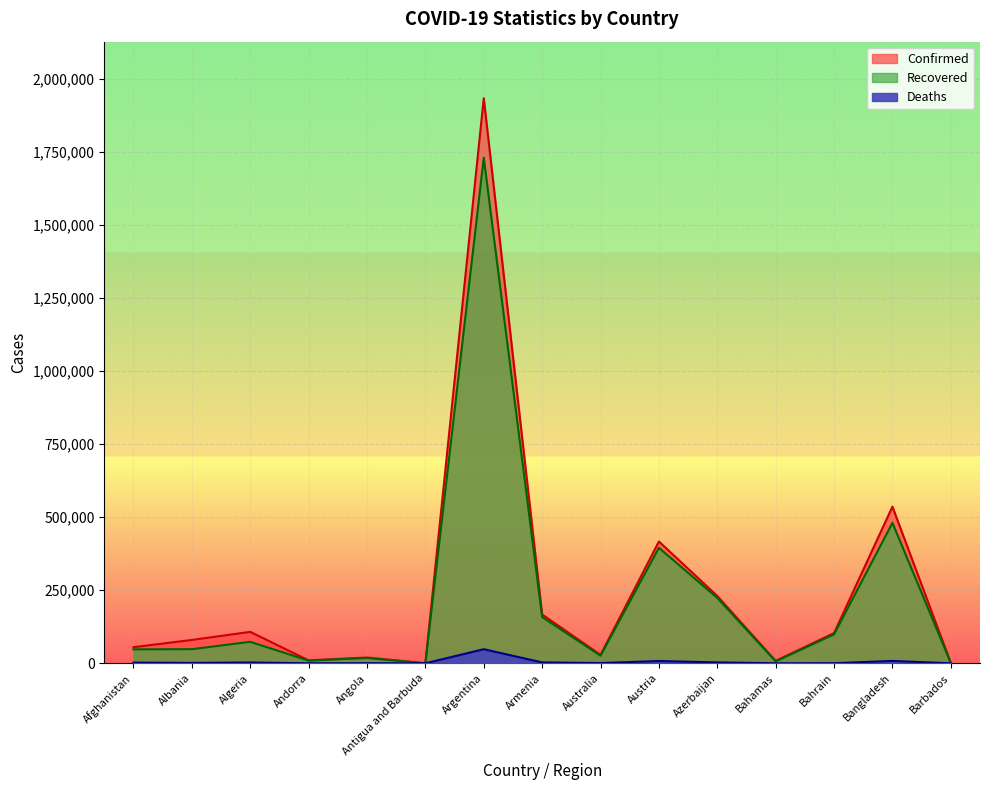

The value of Deaths at Argentina is 66867. True or false?

False